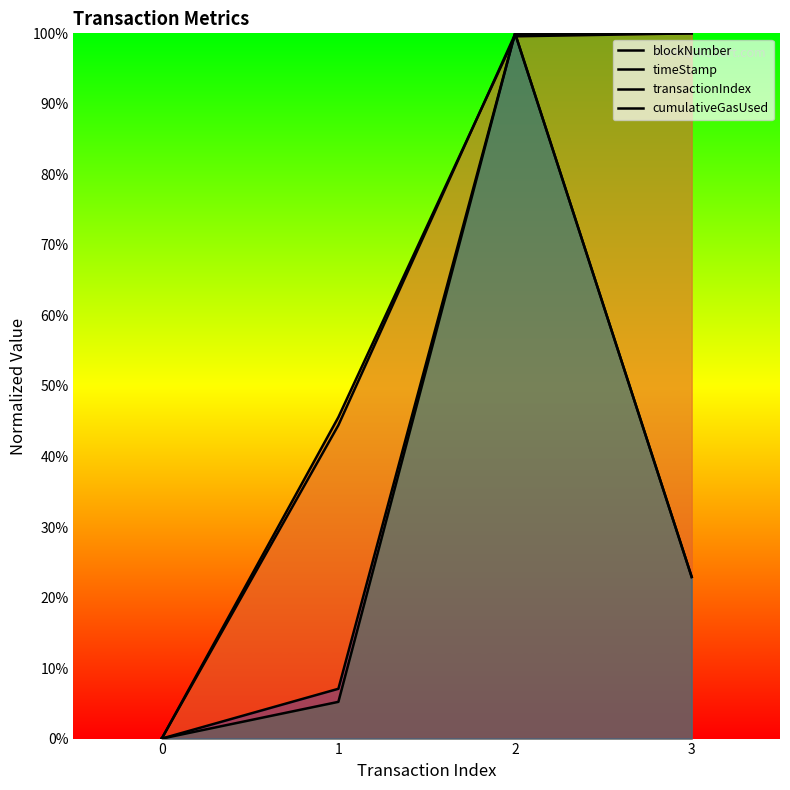

Is the value of blockNumber at 3 greater than the value of transactionIndex at 2?

No